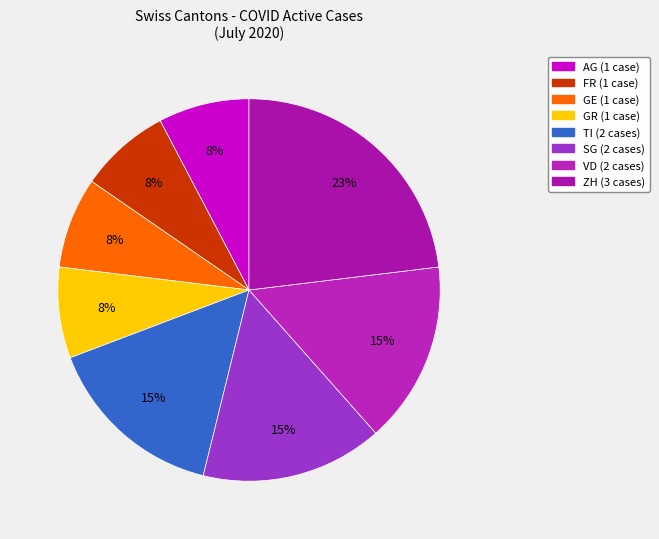

Is there a majority slice in this chart?

No